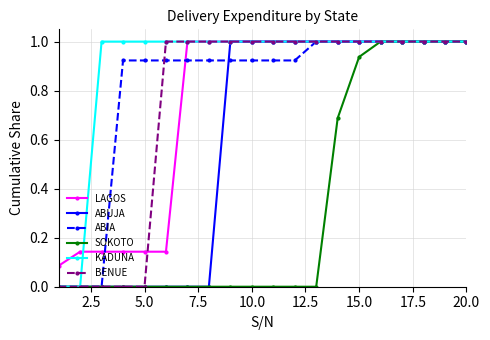

Which series has the largest total across all categories?

KADUNA